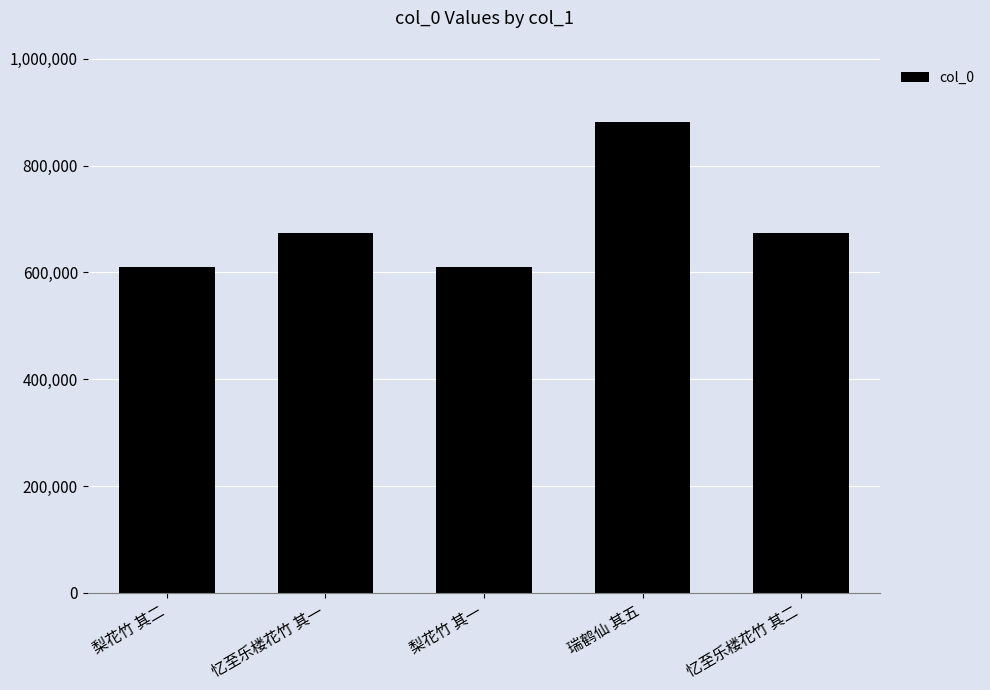

What is the change in value from 梨花竹 其一 to 瑞鹤仙 其五?

+272166